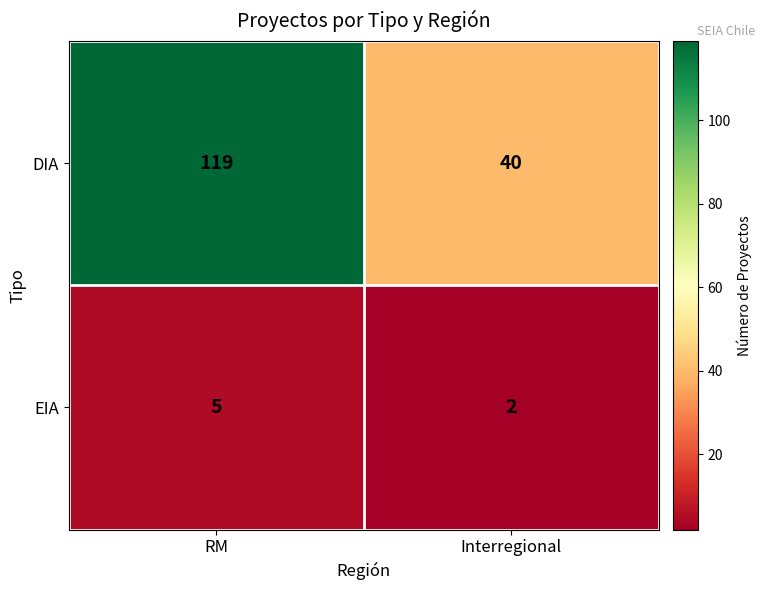

Which series has the largest range (max minus min)?

DIA